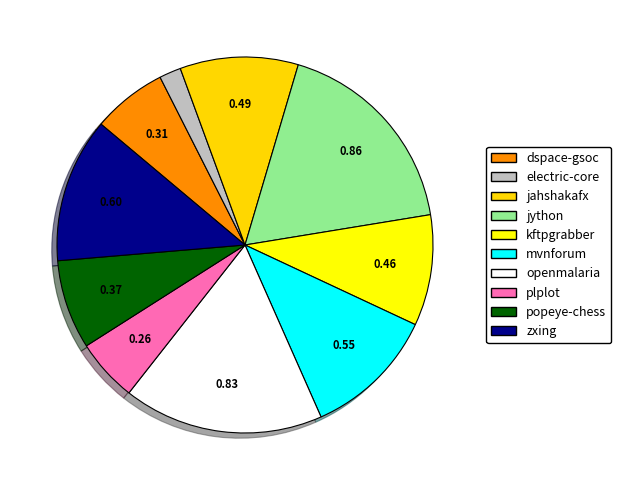

What is the largest slice in the pie chart?

jython.csv